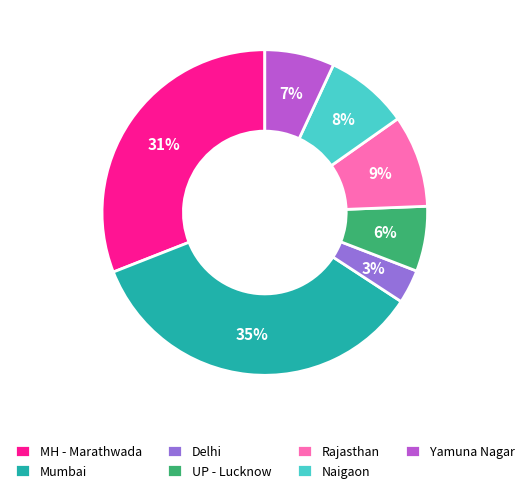

Count the number of slices in the pie.

7